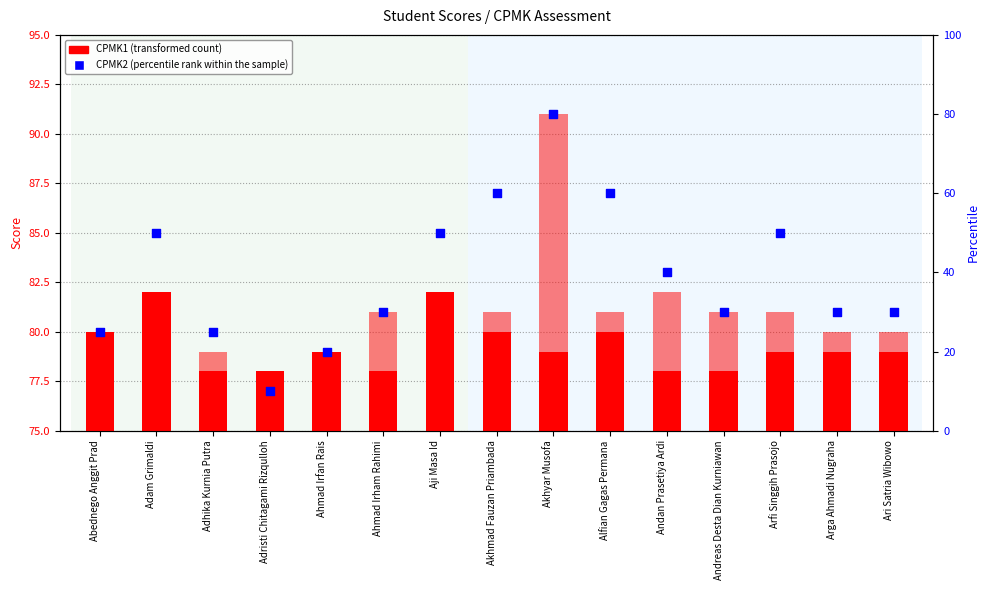

Which series contains the highest Y value?

CPMK2